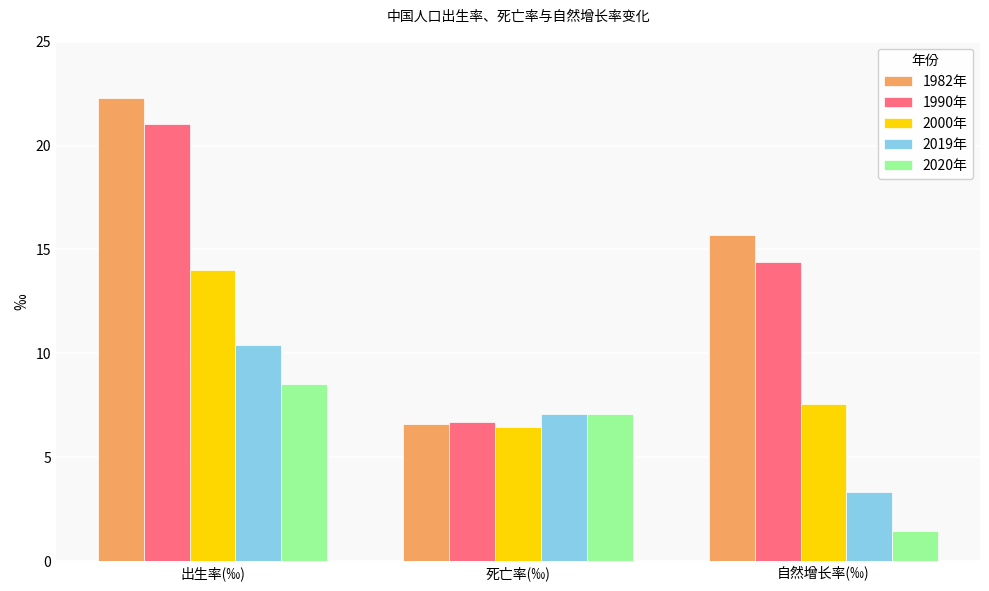

Which series has the widest spread of values?

1982年